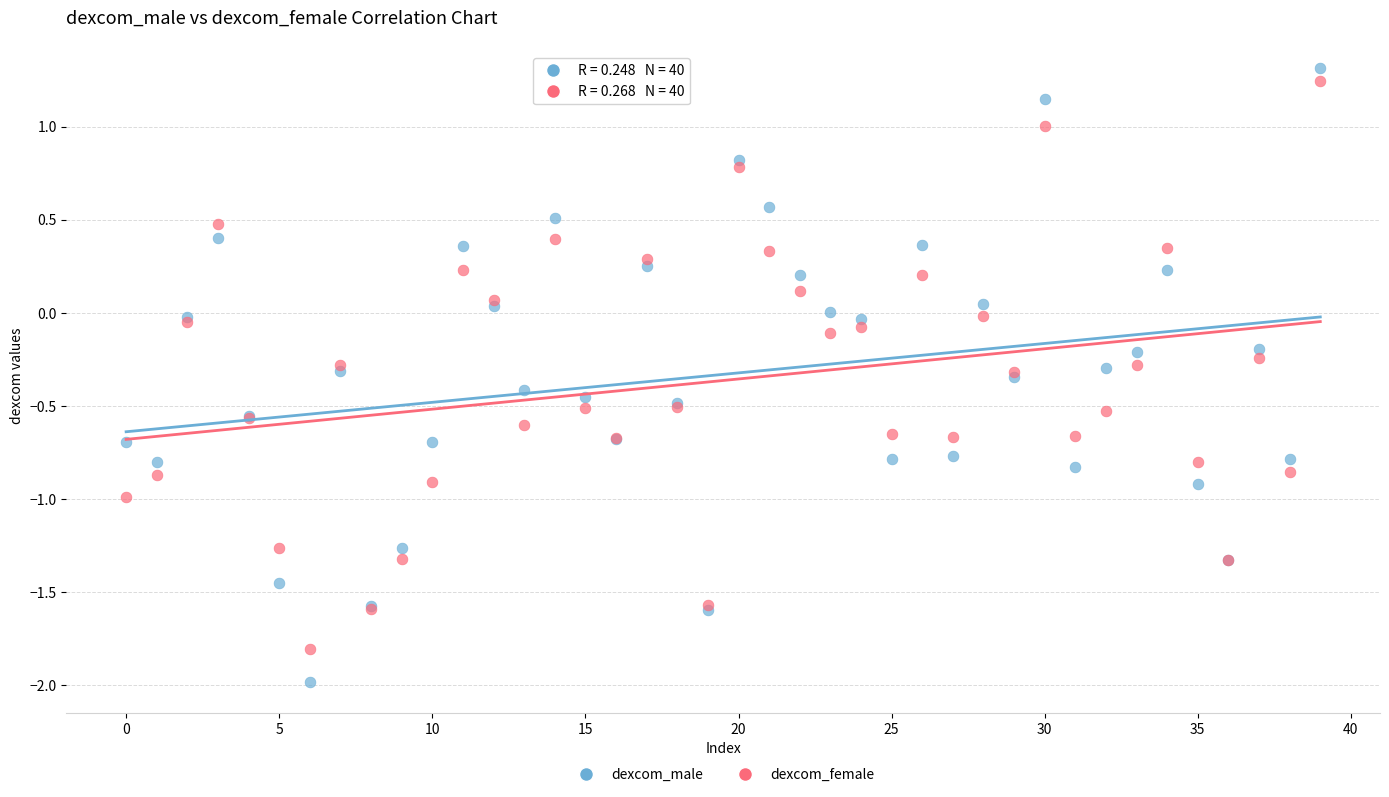

Which series has the widest spread of Y values?

dexcom_male